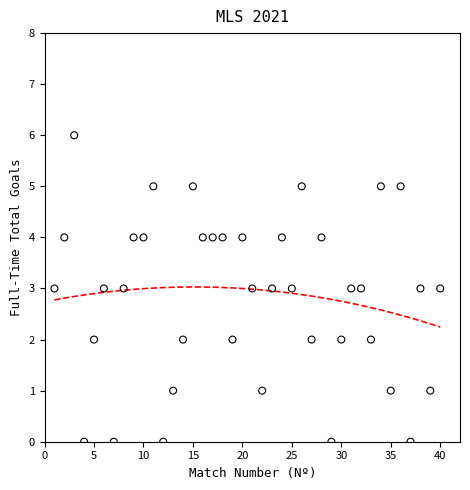

What is the range of Y values (max minus min)?

6